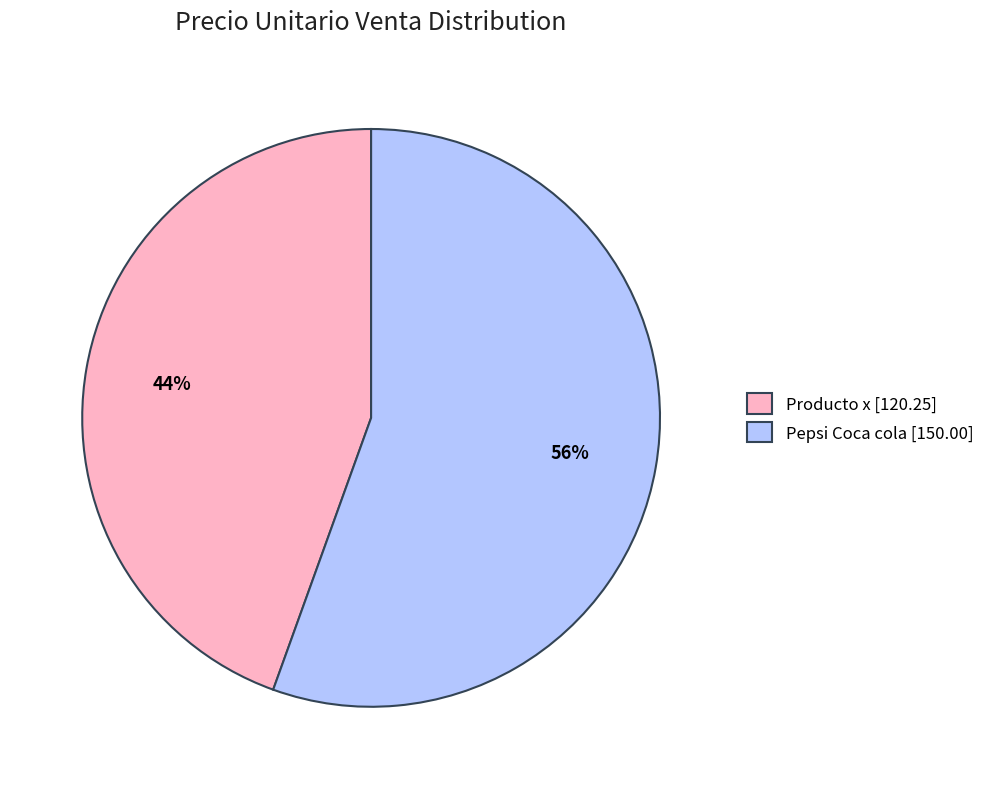

What percentage is the Pepsi Coca cola slice, to the nearest percent?

56%